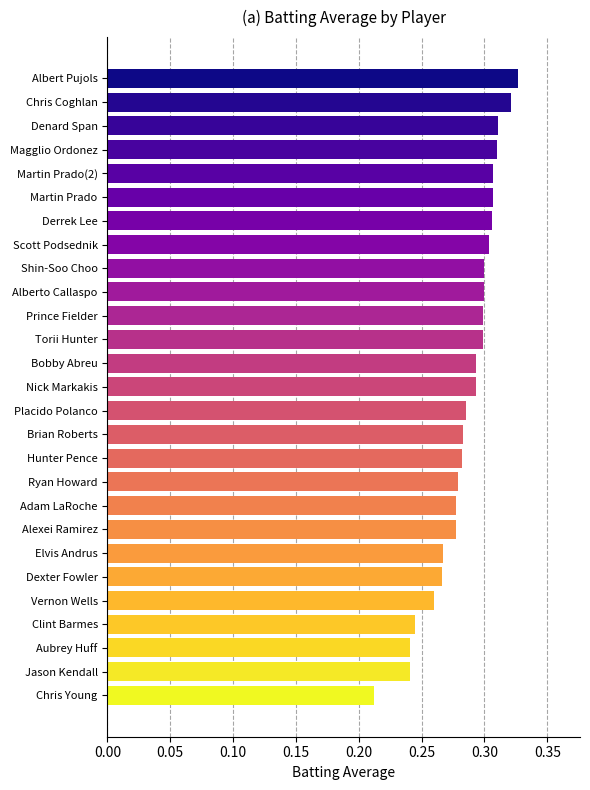

The value at Alberto Callaspo is 0.3. True or false?

True